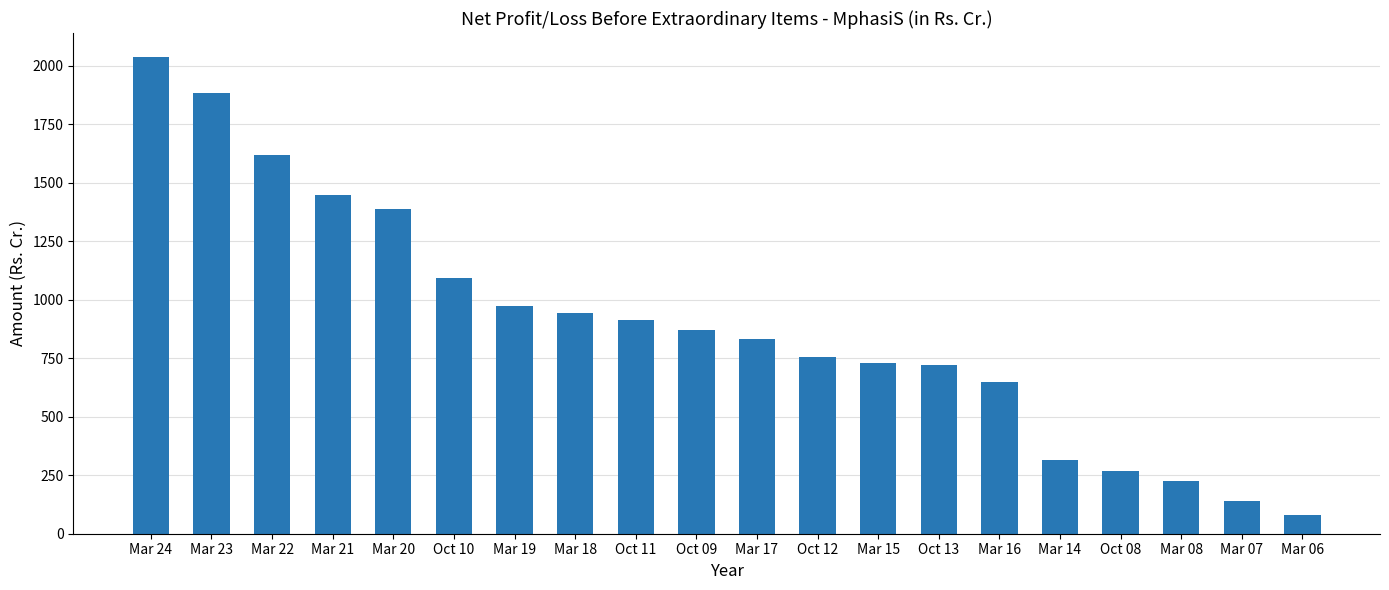

The value at Oct 13 is 723.2. True or false?

True